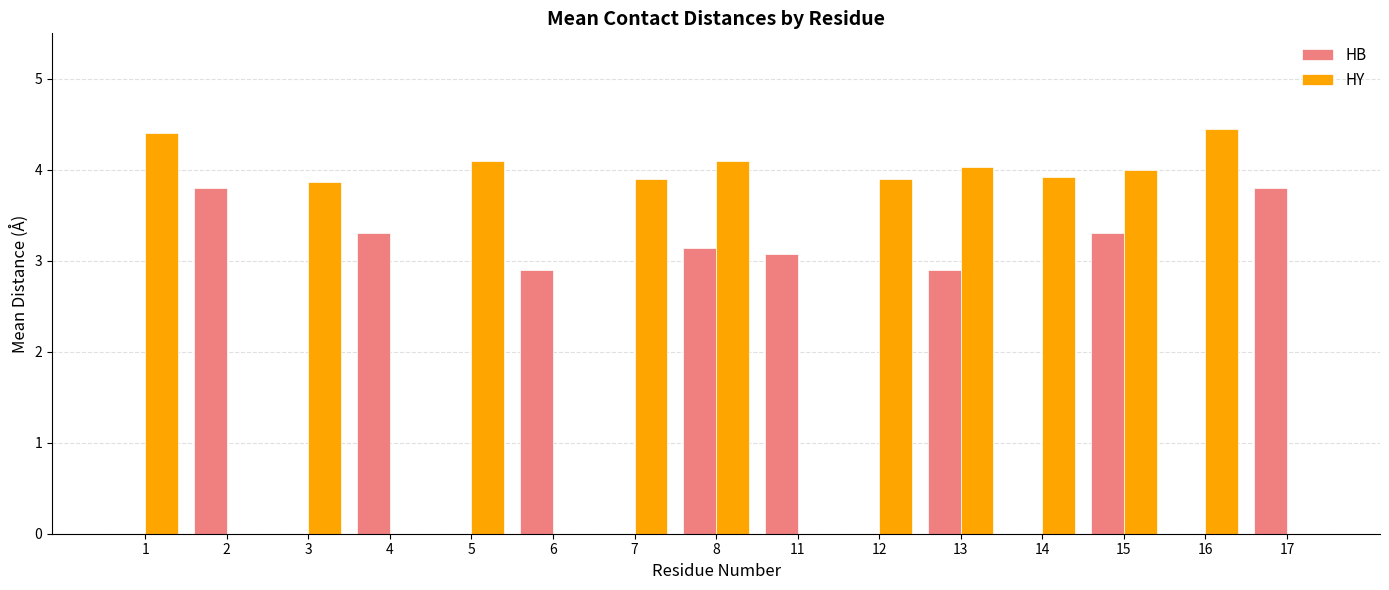

The HB series shows 3.1 at 11. True or false?

True